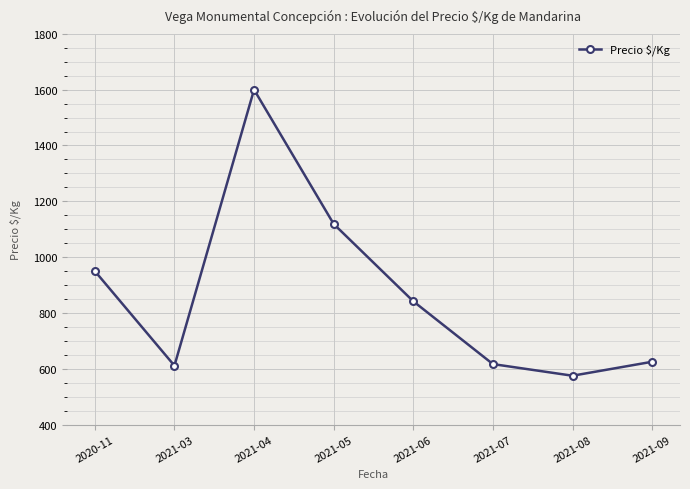

What is the minimum value shown in the chart?

575.0